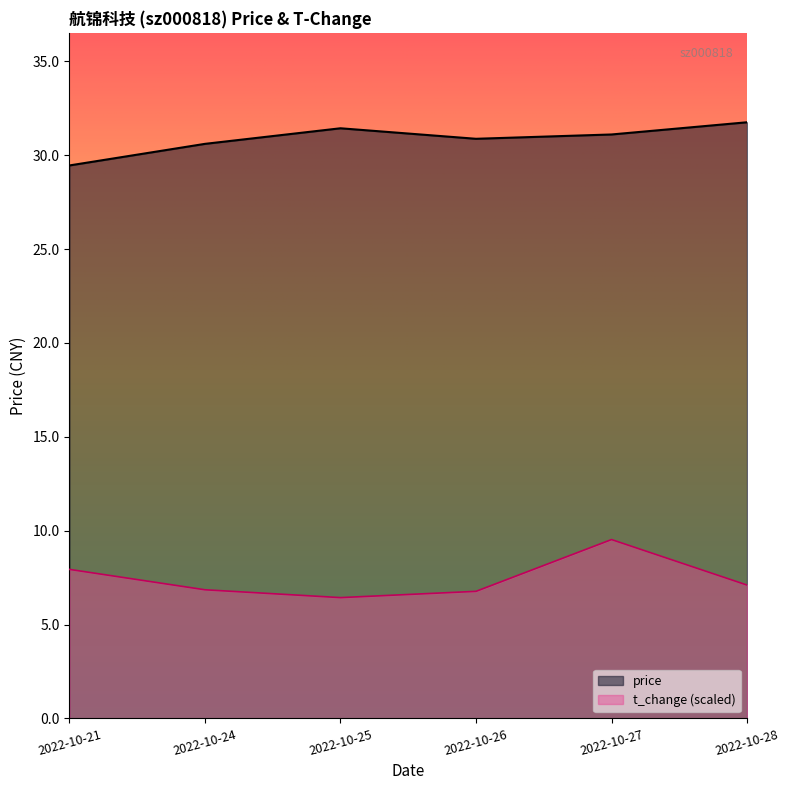

What is the smallest value displayed?

6.4